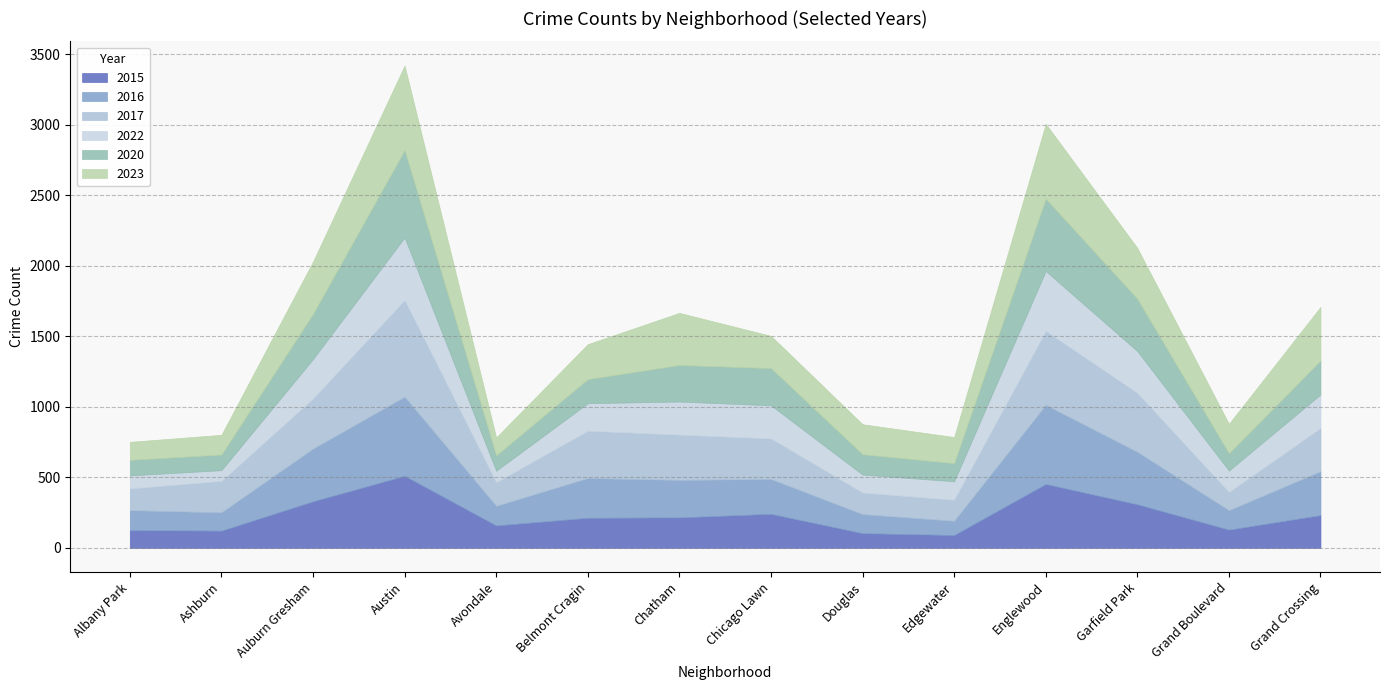

Is the value of 2020 at Grand Boulevard greater than the value of 2023 at Douglas?

No